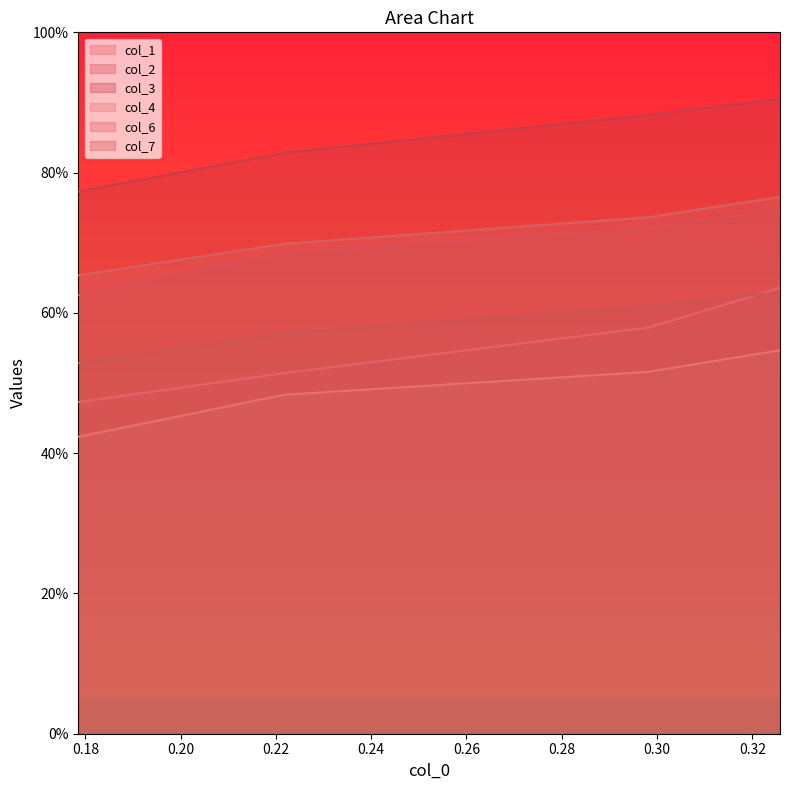

How many data points does each series have?

4